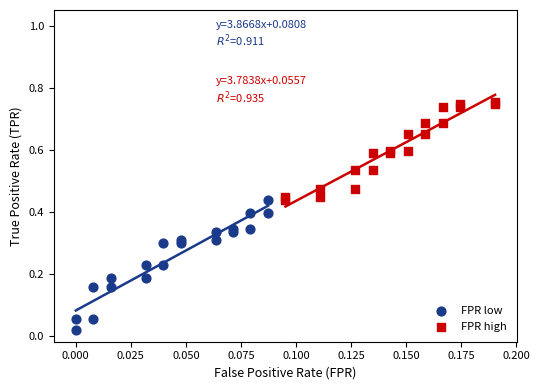

Which series has the widest spread of Y values?

FPR low